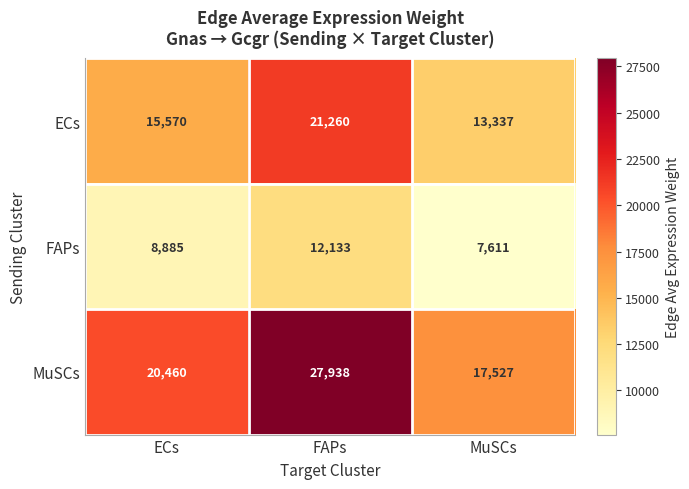

Between FAPs and MuSCs, which series saw the biggest shift?

MuSCs